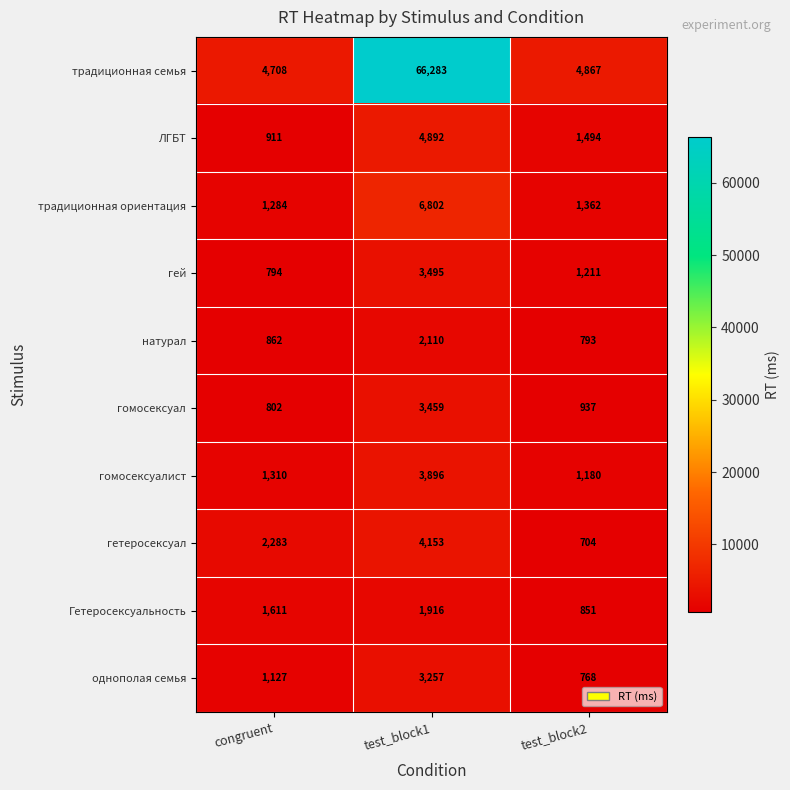

At how many categories does at least one series exceed 39317?

1